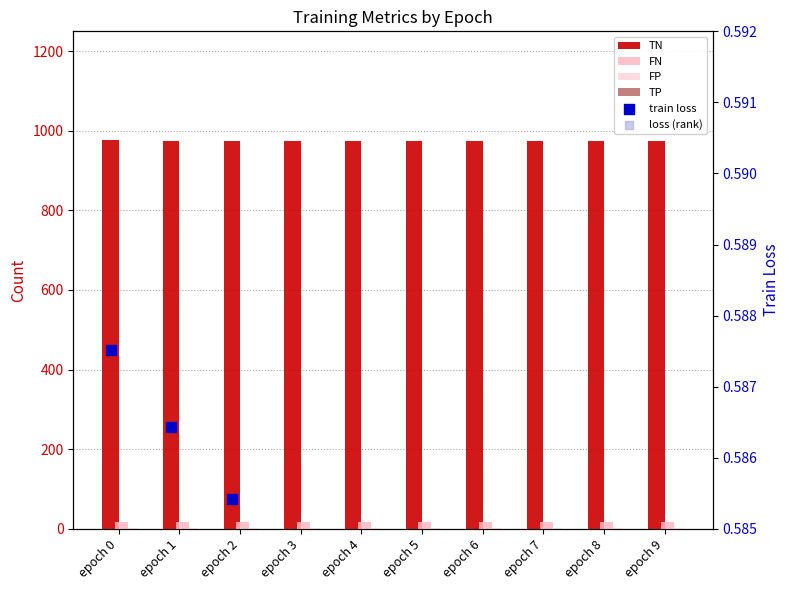

At how many categories does at least one series exceed 492?

10